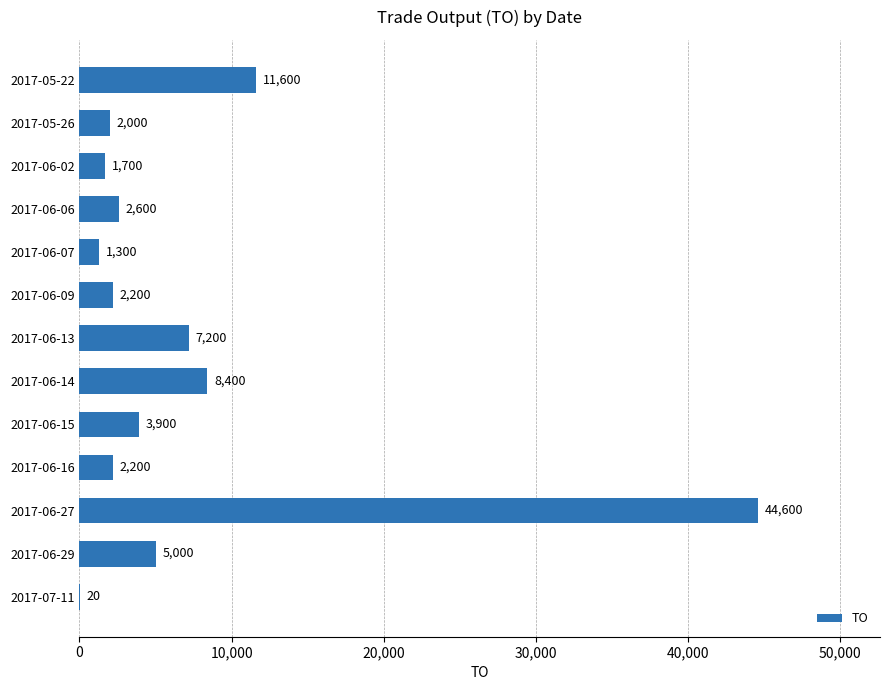

What is the sum of the values at 2017-06-14 and 2017-06-27?

53000